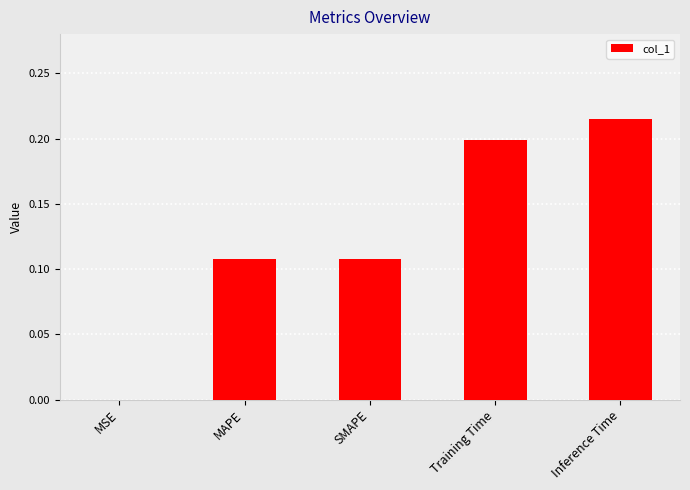

True or false: the data shows 0.2 at Training Time.

True